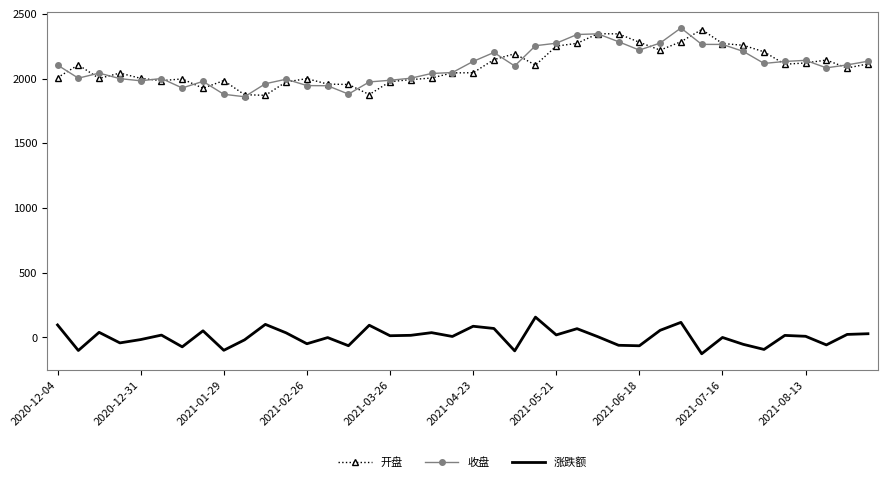

True or false: 收盘 and 涨跌额 cross at least once.

False